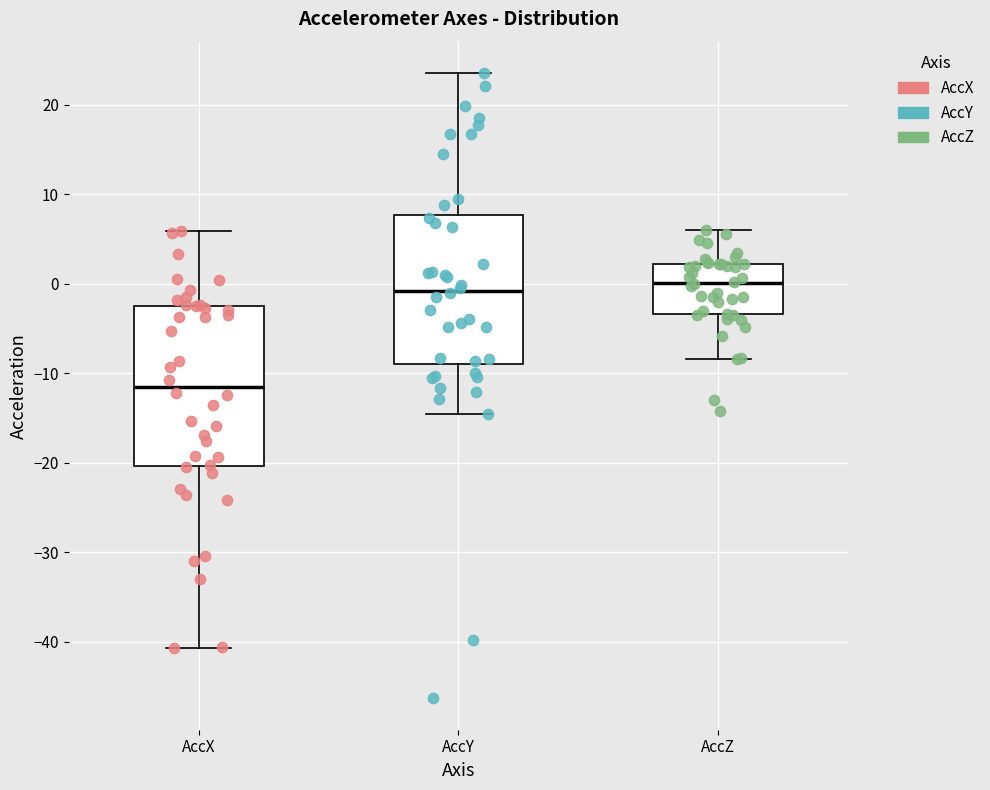

Which box is the tallest, from its lower edge to its upper edge?

AccX